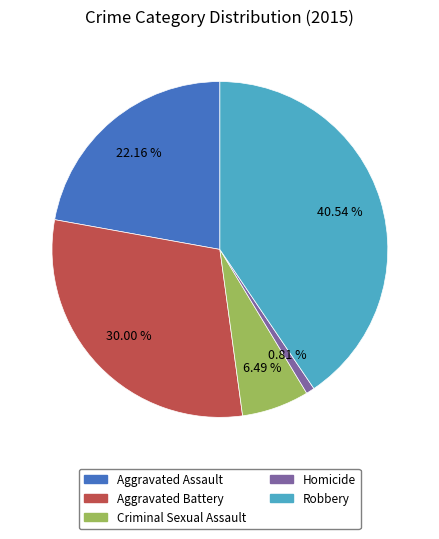

Rank the categories by value from lowest to highest.

Homicide, Criminal Sexual Assault, Aggravated Assault, Aggravated Battery, Robbery